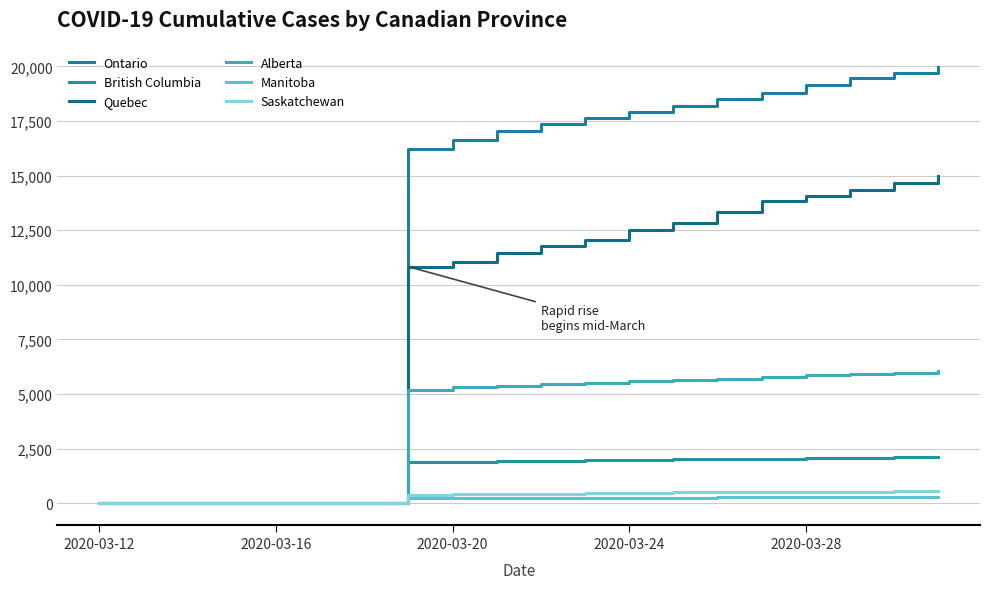

How many values in the Quebec series are below 11754?

10